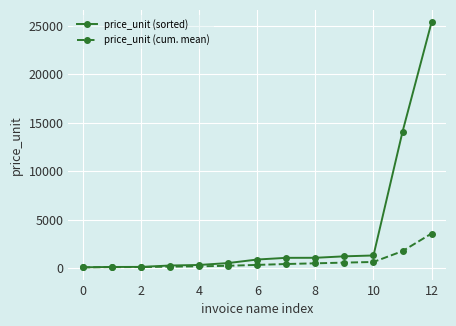

What is the highest value of the price_unit (sorted) series?

25369.6